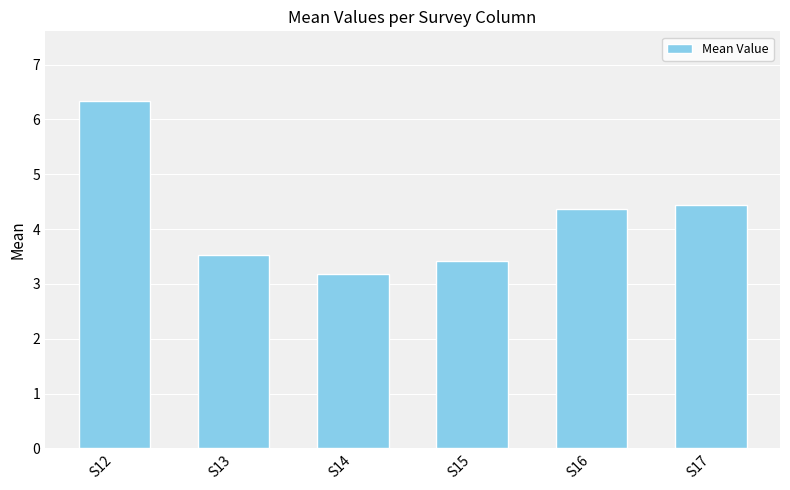

List the labels in order of value, largest first.

S12, S17, S16, S13, S15, S14